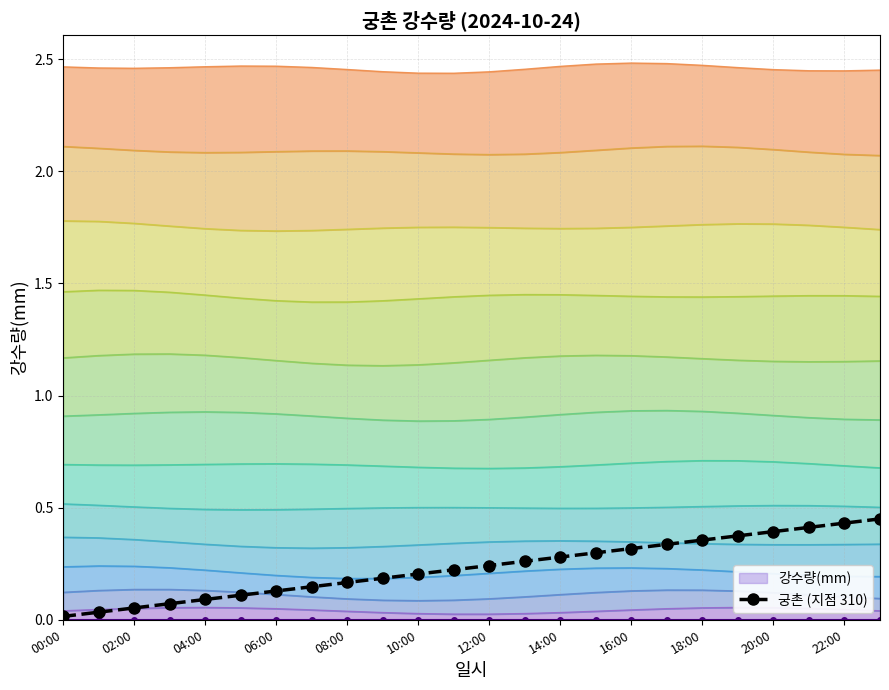

Is it true that 궁촌 (지점 310) equals 0.6 at 20:00?

False